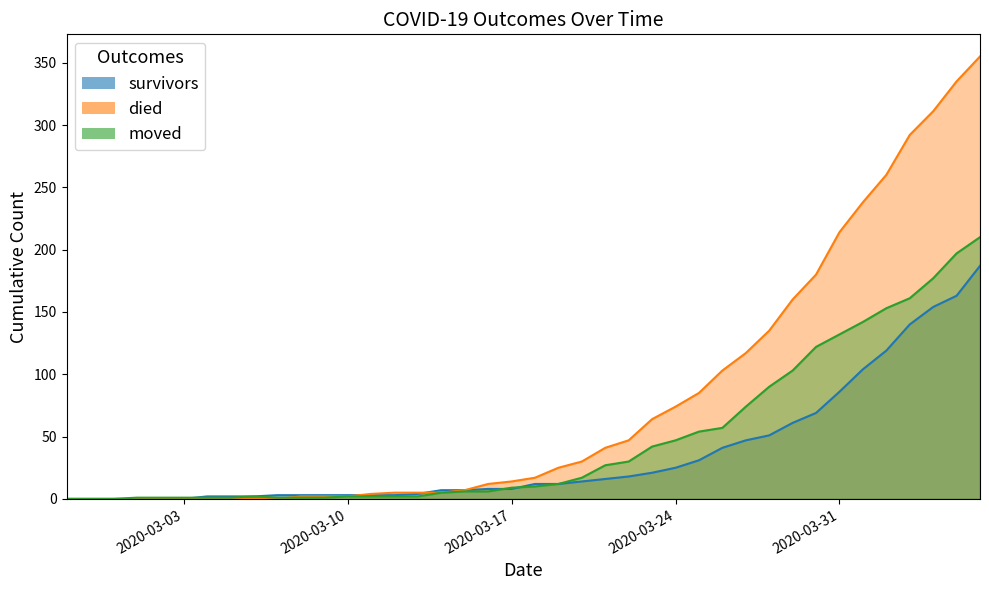

Is it true that moved equals 1 at 2020-03-05?

True